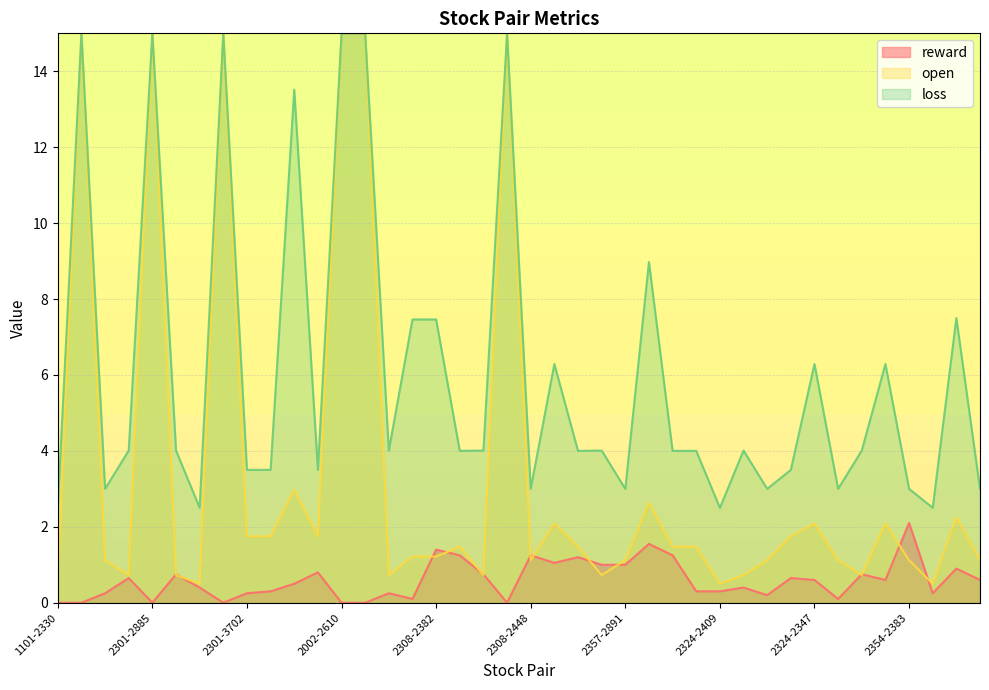

At which label is open closest to 7?

2002-3481